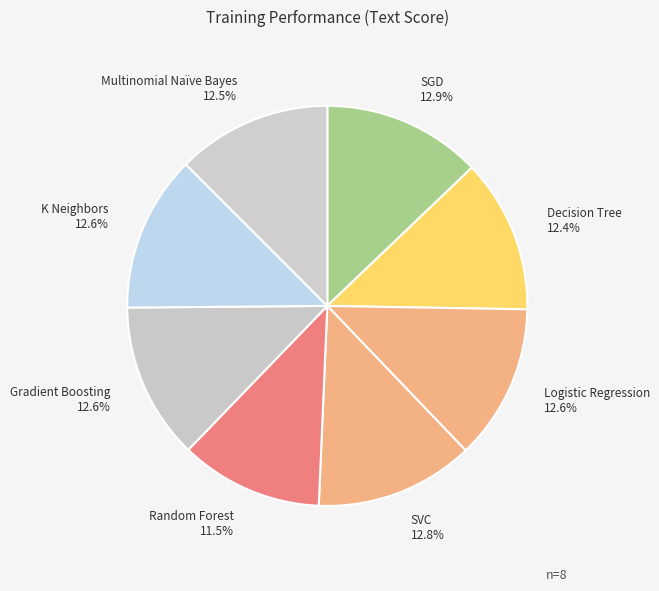

Which slice is the smallest?

Random Forest